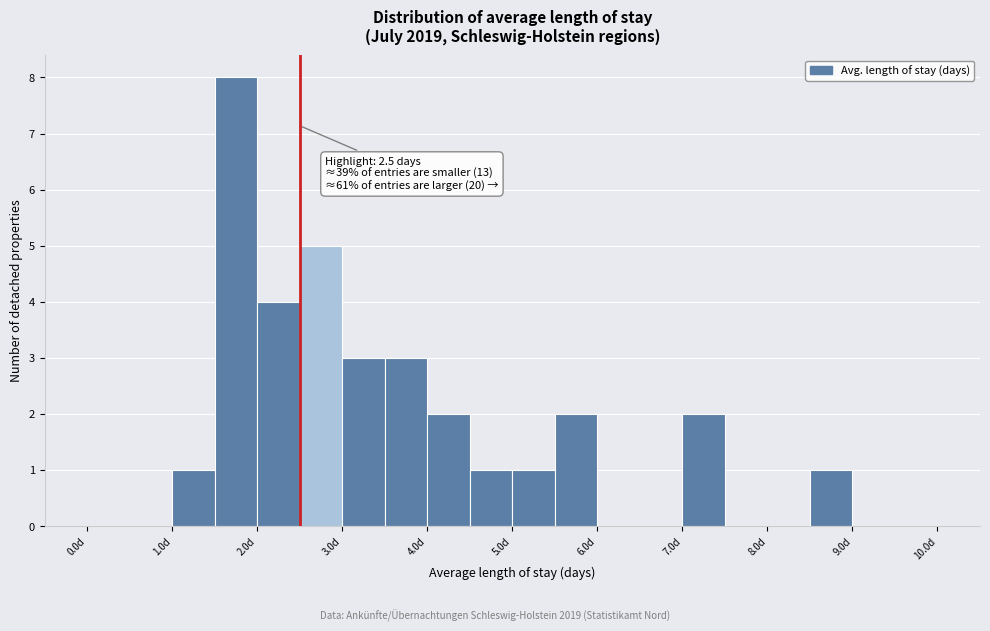

Which range on the x-axis has the tallest bar?

1.5 to 2.0